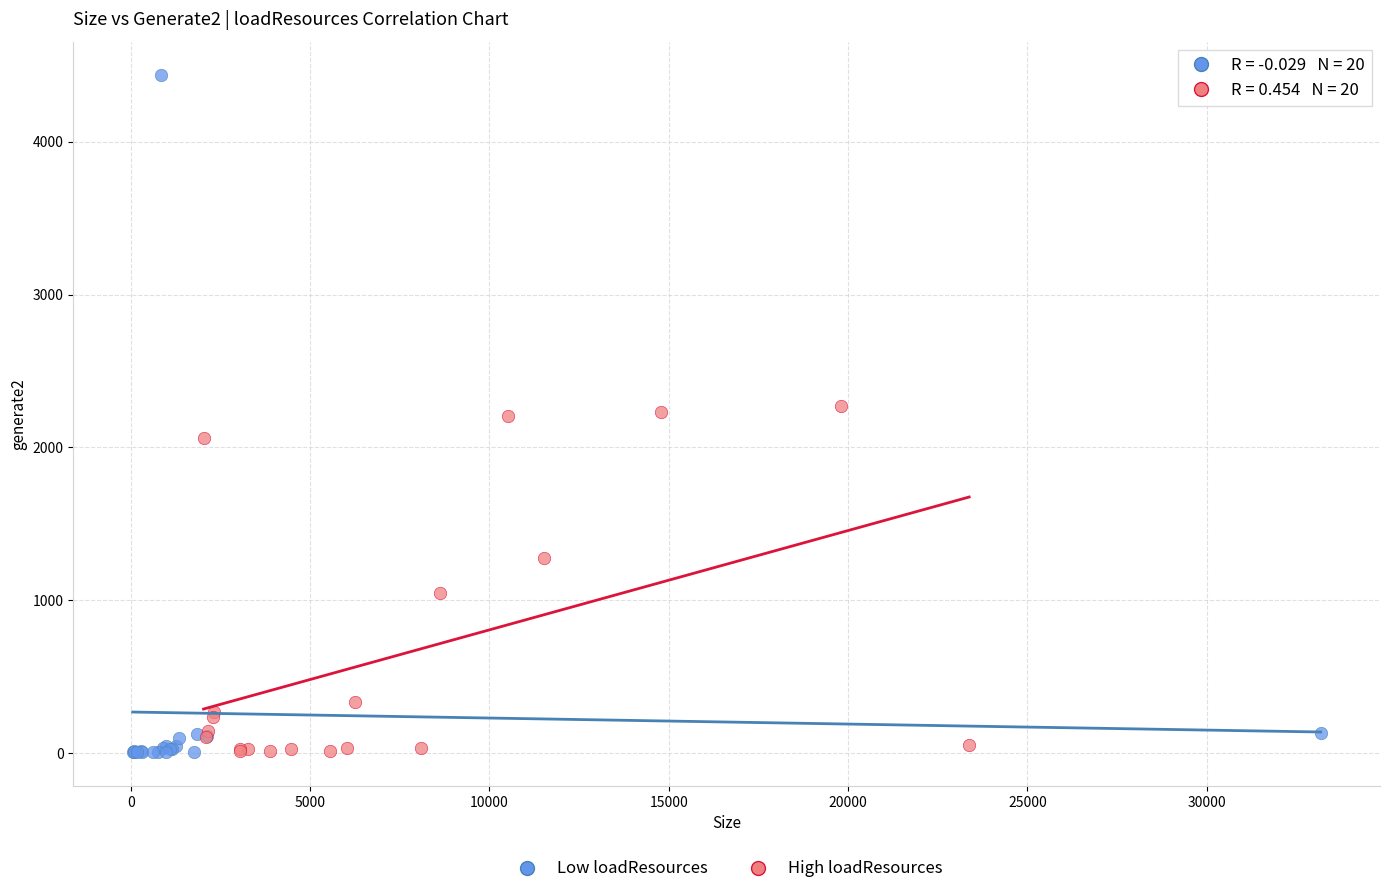

Which series has the largest Y range (max minus min)?

Low loadResources